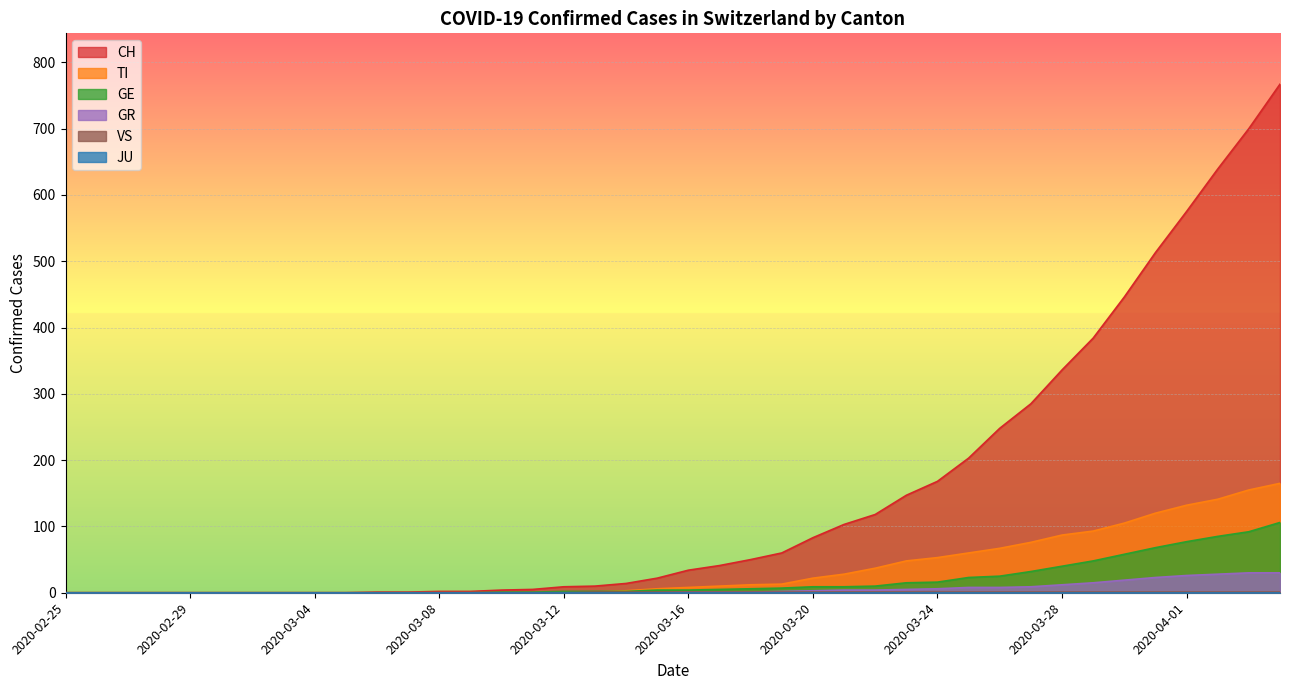

What is the value of the CH point at the 19th from the left?

14